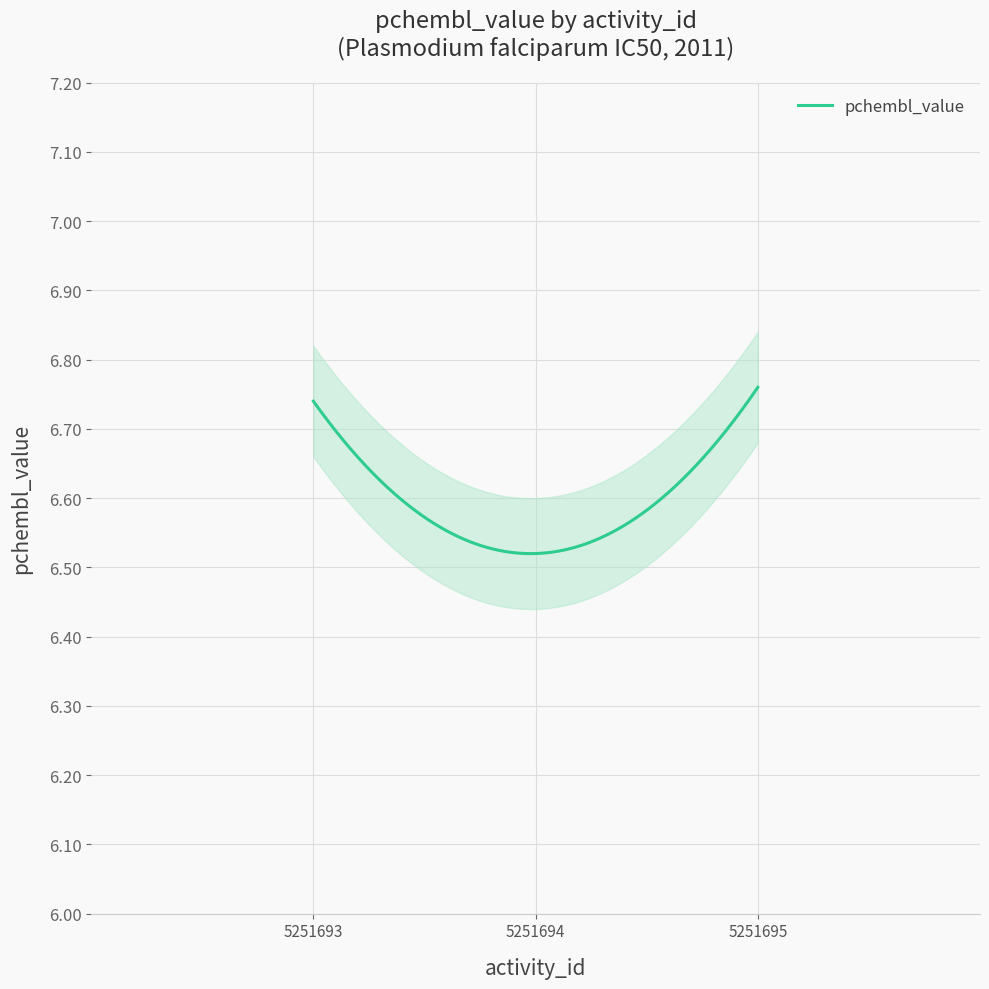

What is the smallest value displayed?

6.5